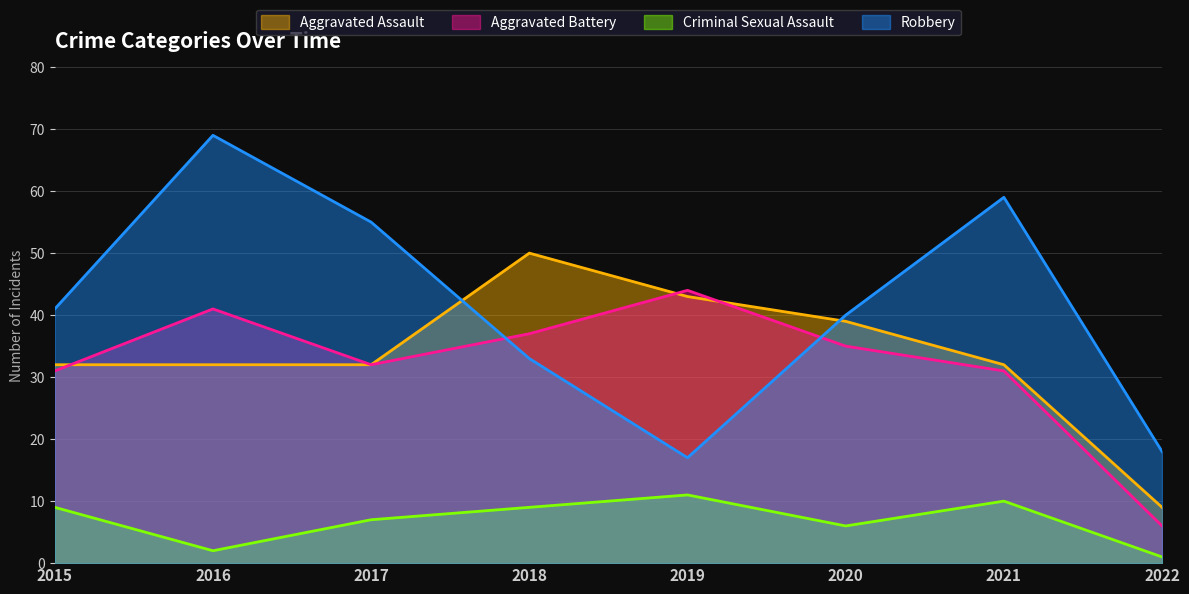

What is the minimum value for Aggravated Assault?

9